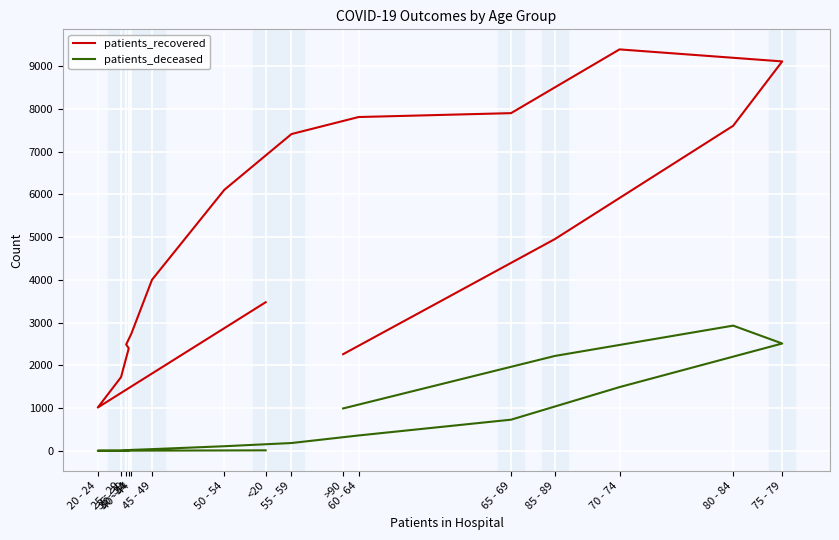

Rank the series at <20 from lowest to highest value.

patients_deceased, patients_recovered